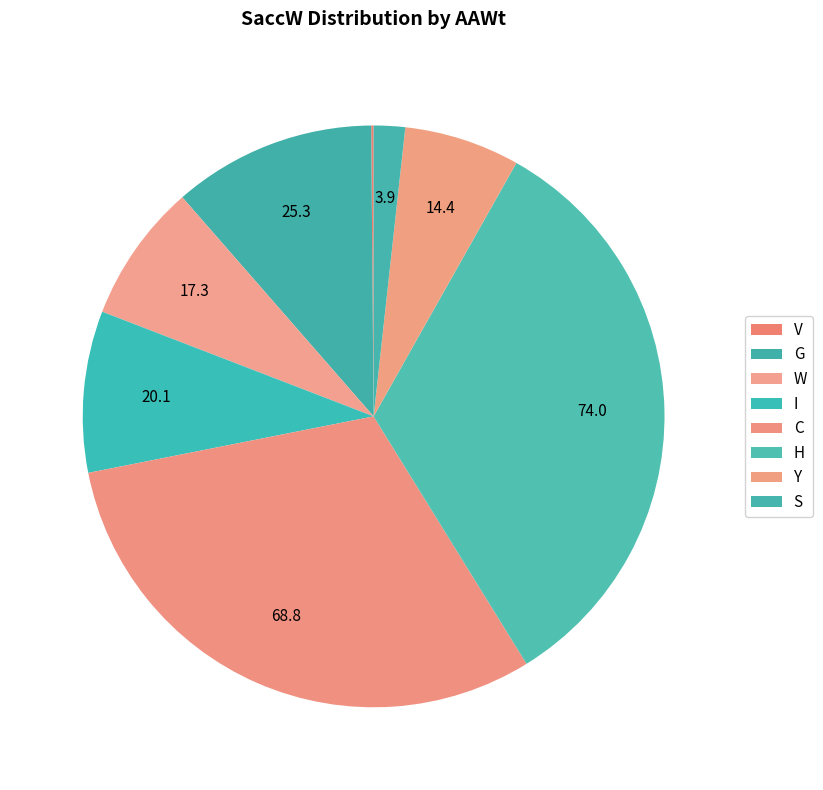

The W slice represents 13% of the pie. True or false?

False